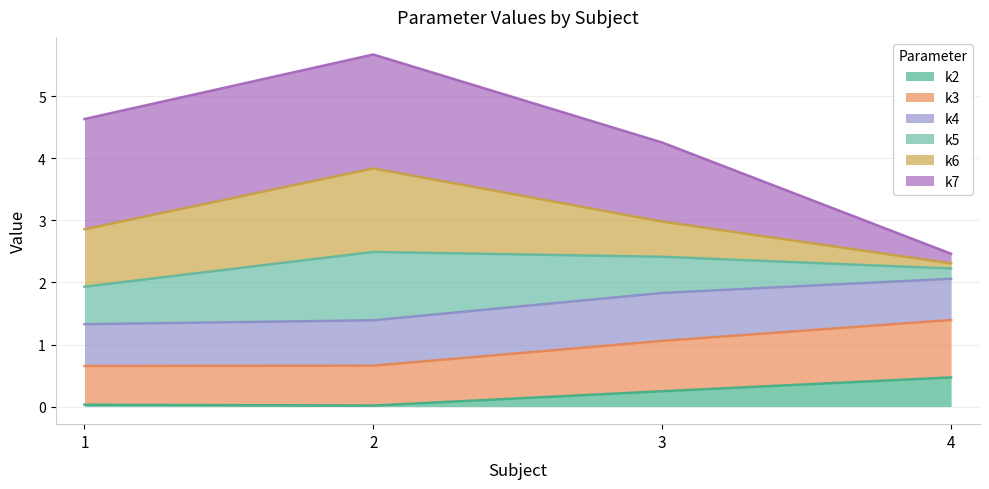

What is the total value across all series at 3?

4.3